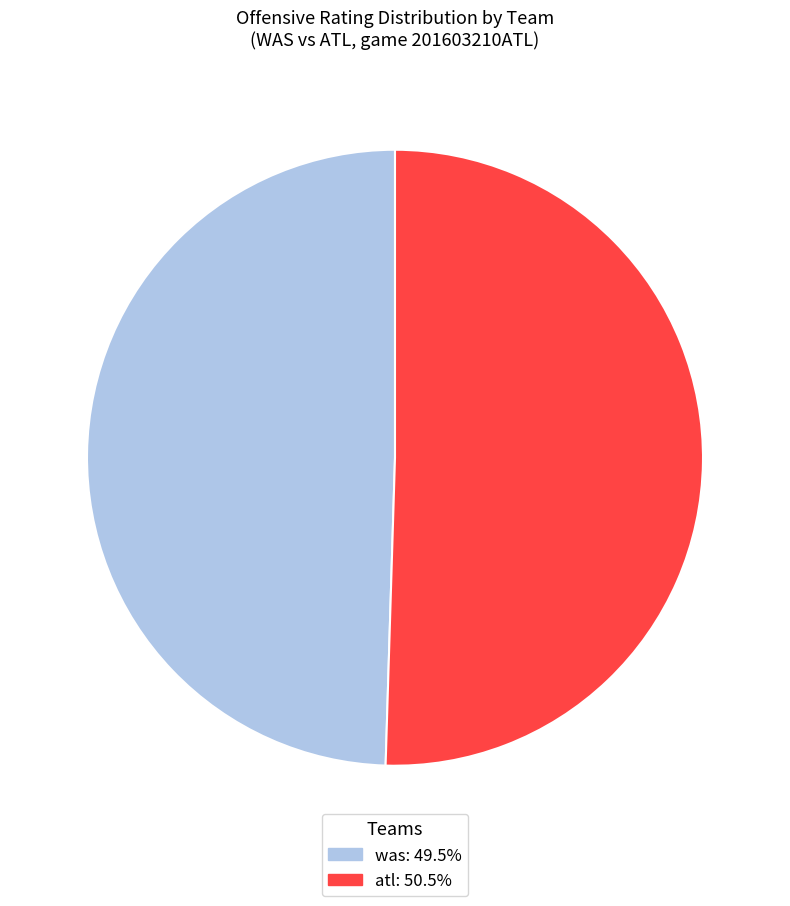

What is the ratio of the value at atl: 50.5% to the value at was: 49.5%?

1.0